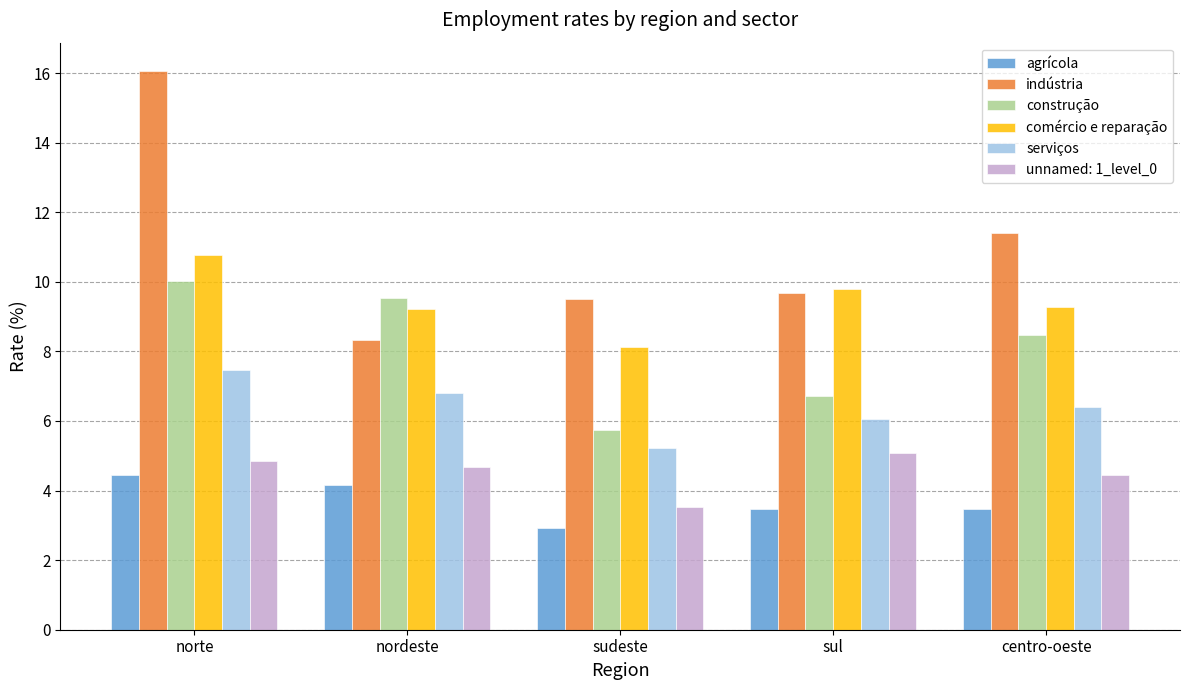

Does the chart contain stacked bars?

No